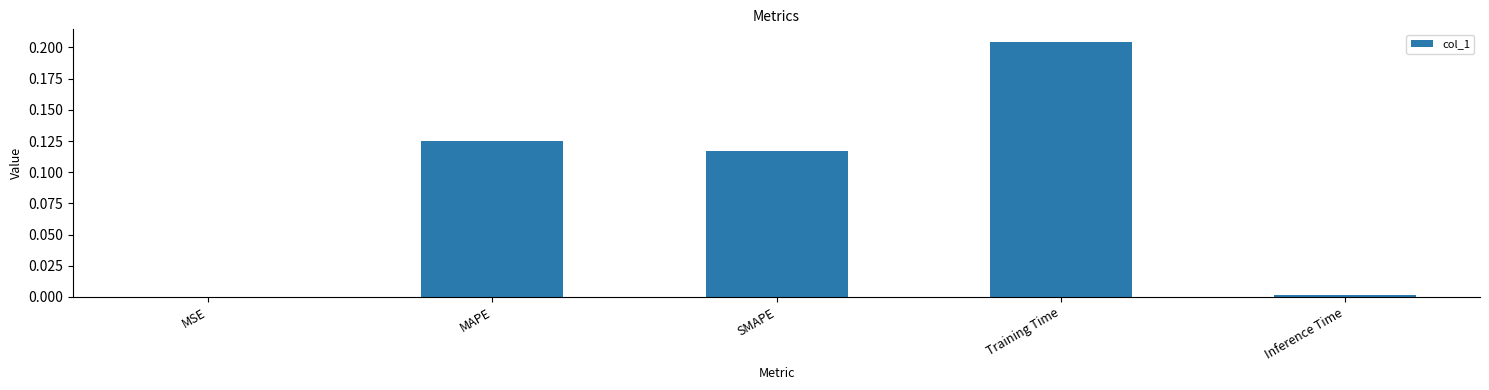

At which category does the chart reach its peak across all series?

Training Time